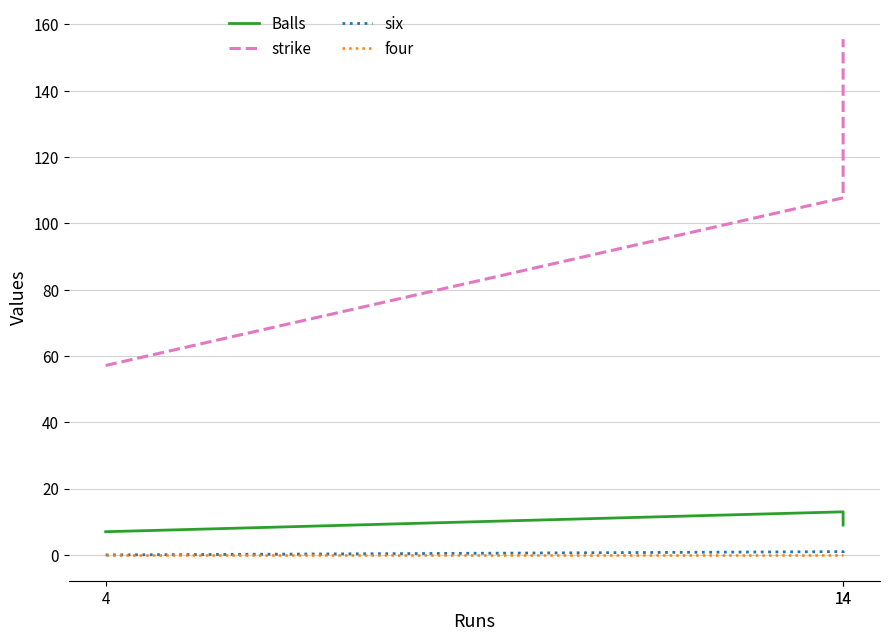

Which series has the widest spread of values?

strike